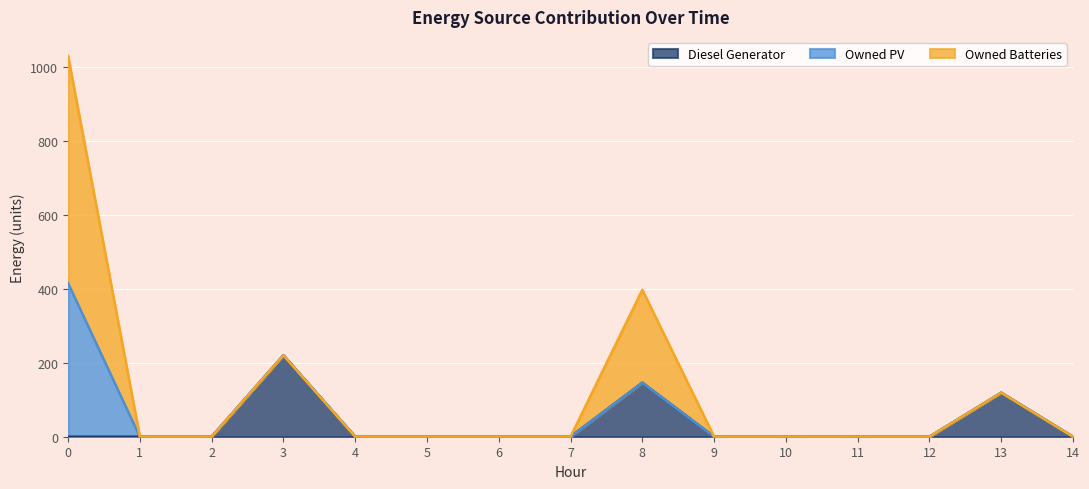

Reading left to right, extract all data points from this chart.

Diesel Generator: 0=0	1=0	2=0	3=220	4=0	5=0	6=0	7=0	8=146	9=0	10=0	11=0	12=0	13=119	14=0
Owned PV: 0=415	1=0	2=0	3=0	4=0	5=0	6=0	7=0	8=0	9=0	10=0	11=0	12=0	13=0	14=0
Owned Batteries: 0=614	1=0	2=0	3=0	4=0	5=0	6=0	7=0	8=251	9=0	10=0	11=0	12=0	13=0	14=0